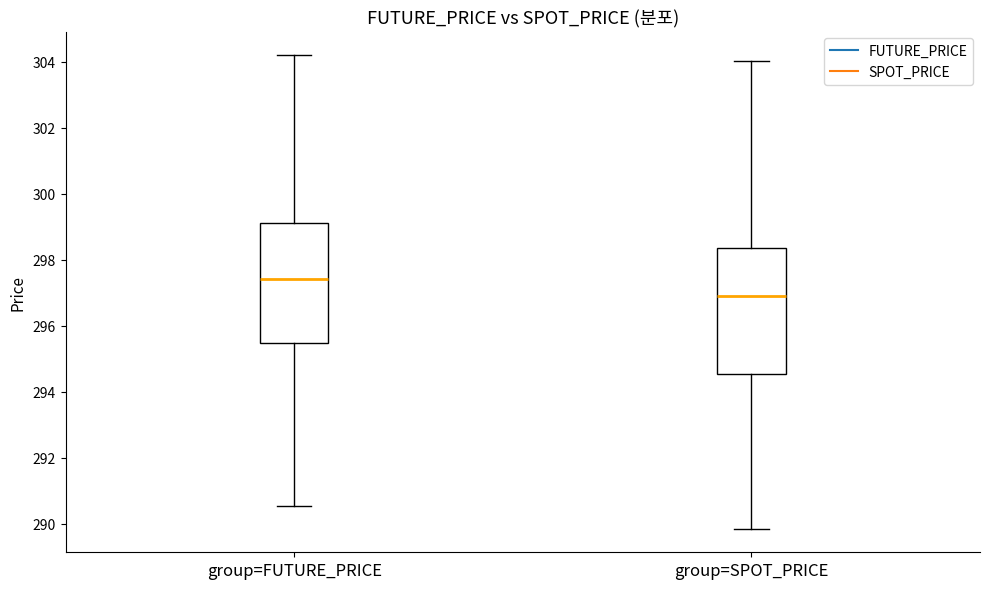

Reading left to right, read every box against the y-axis: the position of its median line, the range the box covers, and the ends of its whiskers. The values are not printed on the chart, so give them approximately, as read against the axis.

group=FUTURE_PRICE: median 297.4, box 295.4 to 299.2, whiskers 290.6 to 304.2
group=SPOT_PRICE: median 297.0, box 294.6 to 298.4, whiskers 289.8 to 304.0